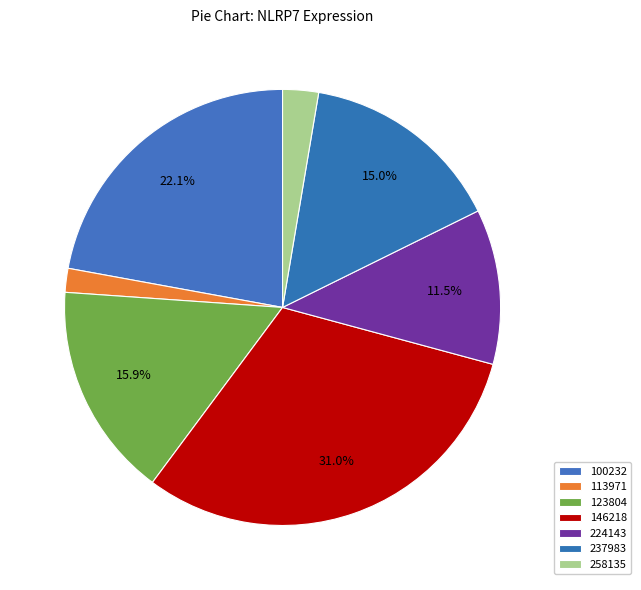

Count the number of slices in the pie.

7